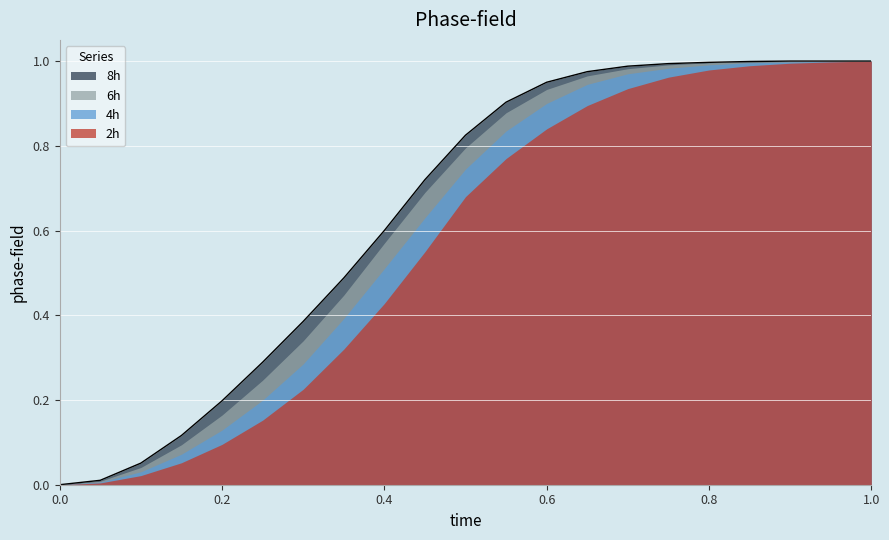

Which category has the highest value across all series?

1.0